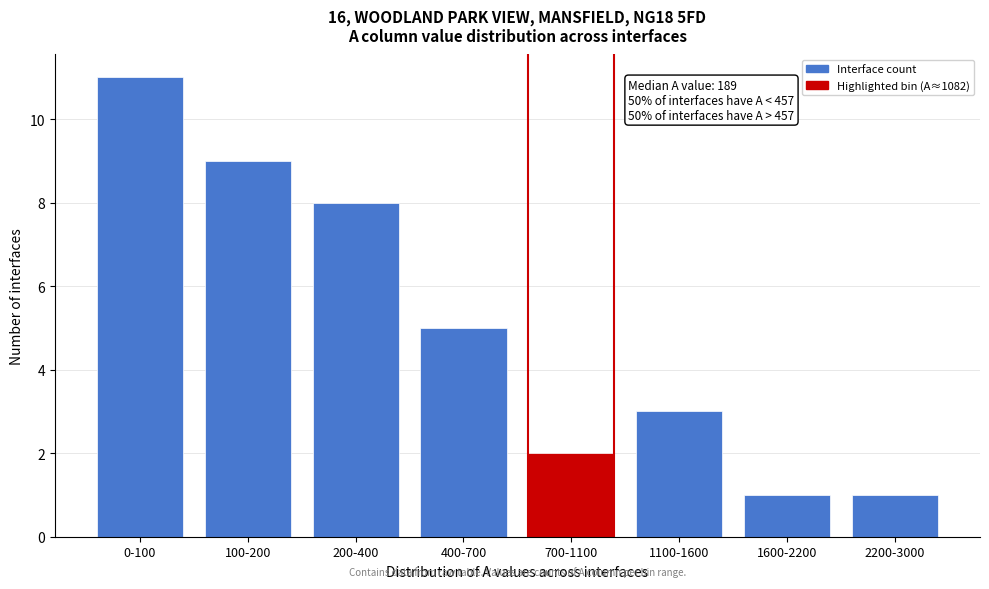

Reading left to right, list all the values displayed in this chart.

0-100=11	100-200=9	200-400=8	400-700=5	700-1100=2	1100-1600=3	1600-2200=1	2200-3000=1